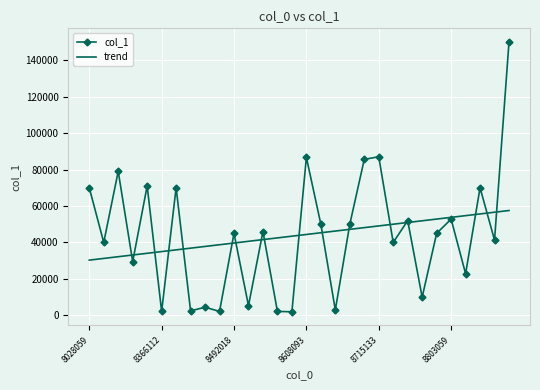

Rank the series by their maximum value, from lowest to highest.

trend, col_1